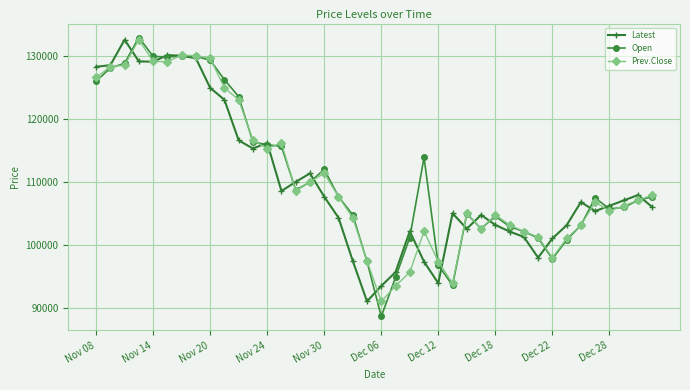

True or false: Latest has more than 0 interior local peaks.

True